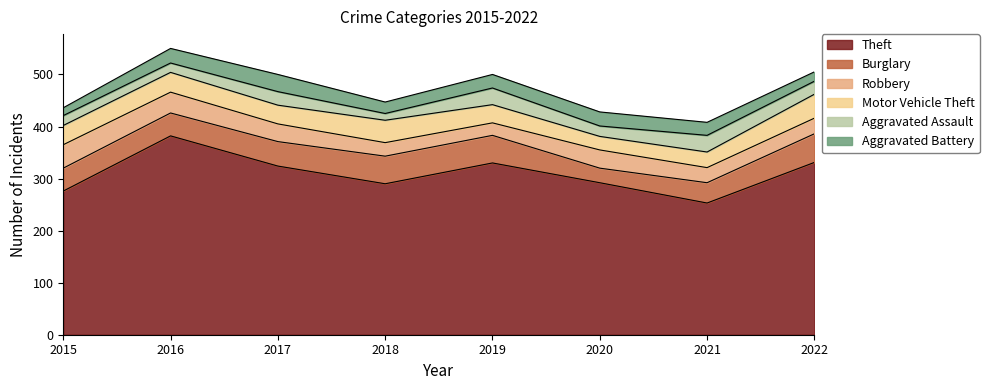

Is the value of Aggravated Battery at 2019 greater than the value of Aggravated Assault at 2015?

Yes